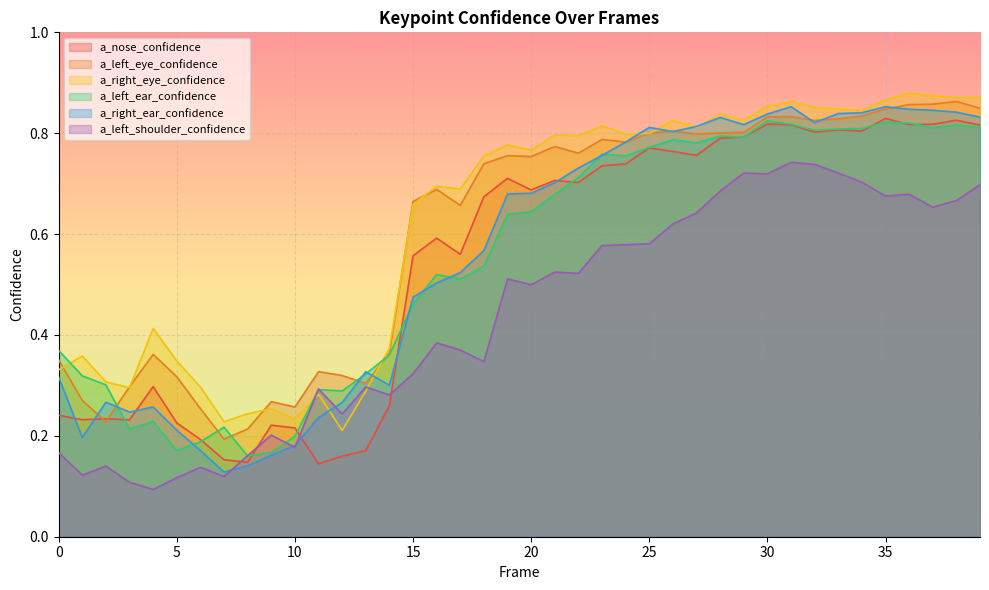

Which category has the highest value across all series?

36